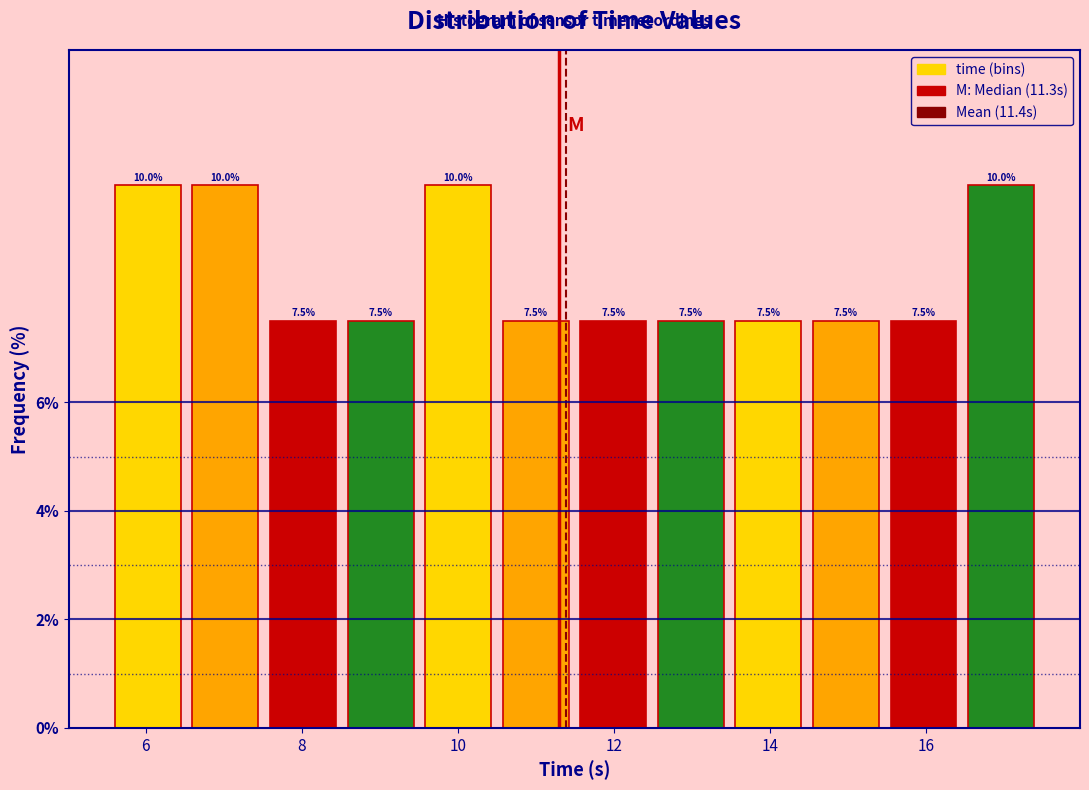

Reading left to right, list every bar in this chart as the range it spans on the x-axis followed by its height. The bar edges are not printed on the chart, so give them approximately, as read against the axis.

5.6 to 6.6: 10.0
6.6 to 7.6: 10.0
7.6 to 8.6: 7.5
8.6 to 9.6: 7.5
9.6 to 10.4: 10.0
10.4 to 11.4: 7.5
11.4 to 12.4: 7.5
12.4 to 13.4: 7.5
13.4 to 14.4: 7.5
14.4 to 15.4: 7.5
15.4 to 16.4: 7.5
16.4 to 17.4: 10.0